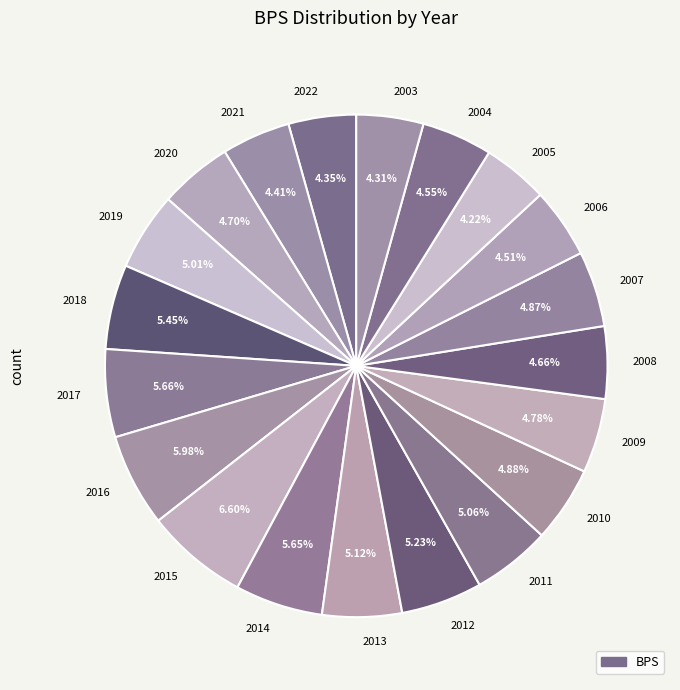

Does any single category account for the majority?

No